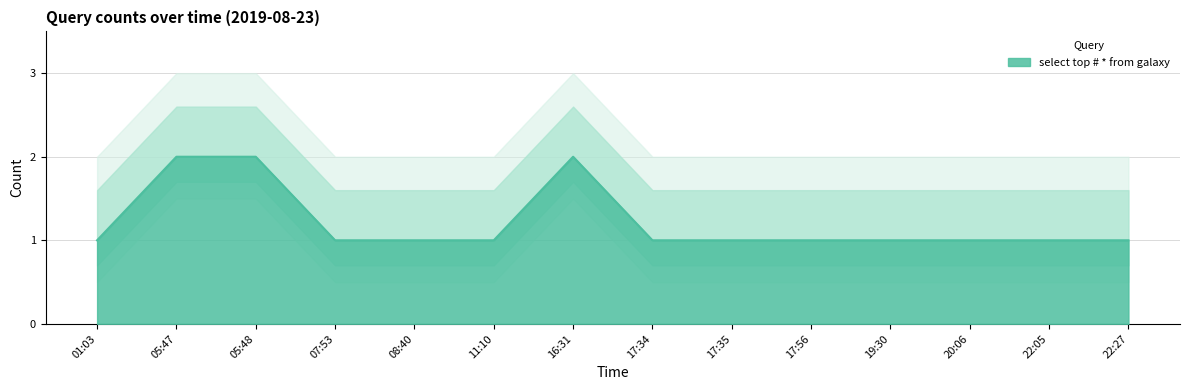

Which label corresponds to the smallest value in the chart?

01:03